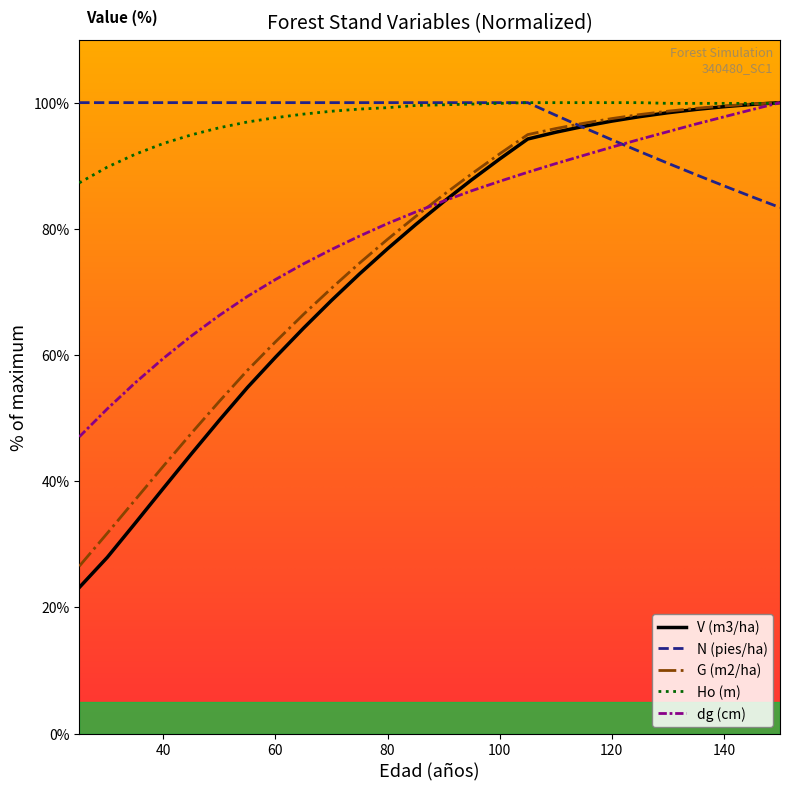

What is the minimum value for G (m2/ha)?

26.5